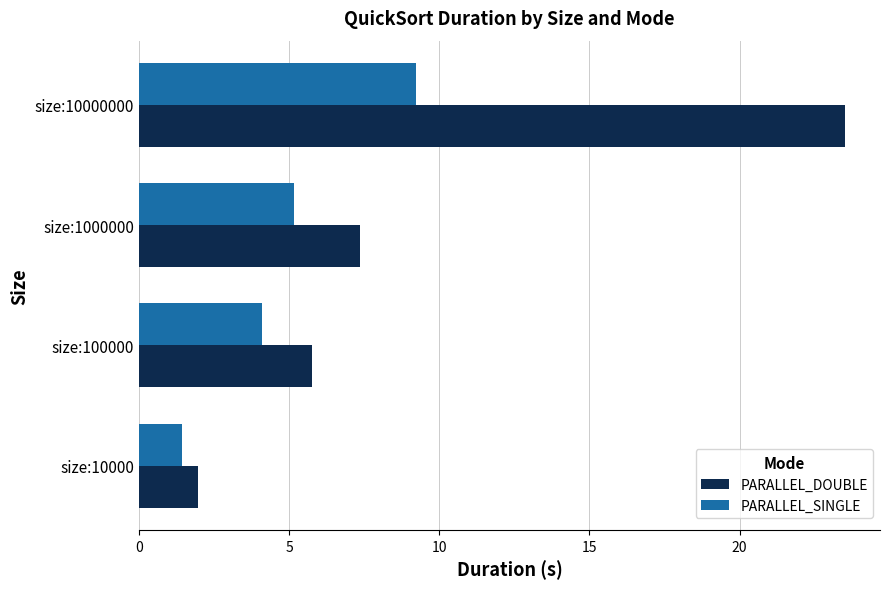

Is the value of PARALLEL_DOUBLE at size:10000000 greater than the value of PARALLEL_SINGLE at size:10000?

Yes